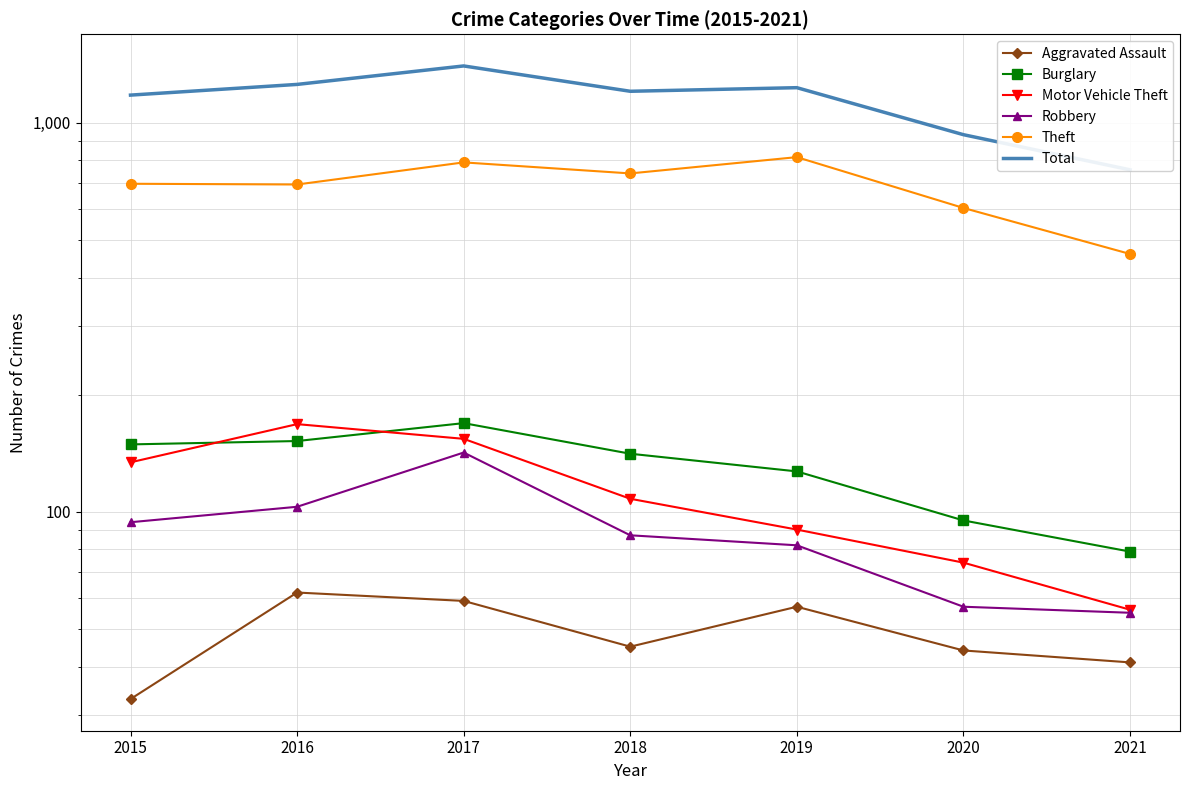

What is the value of the Aggravated Assault point at the 3rd from the left?

59